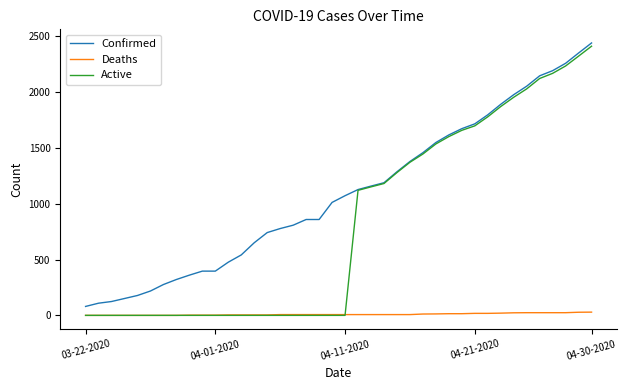

What is the maximum value shown in the chart?

2438